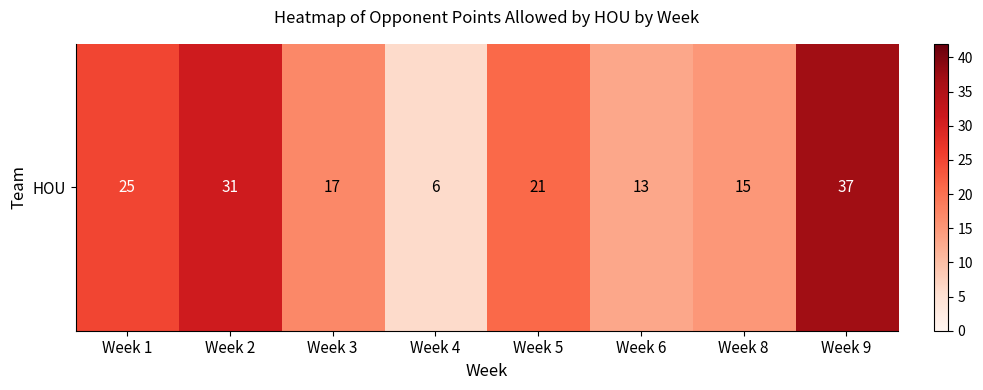

What is the approximate value at Week 5?

21